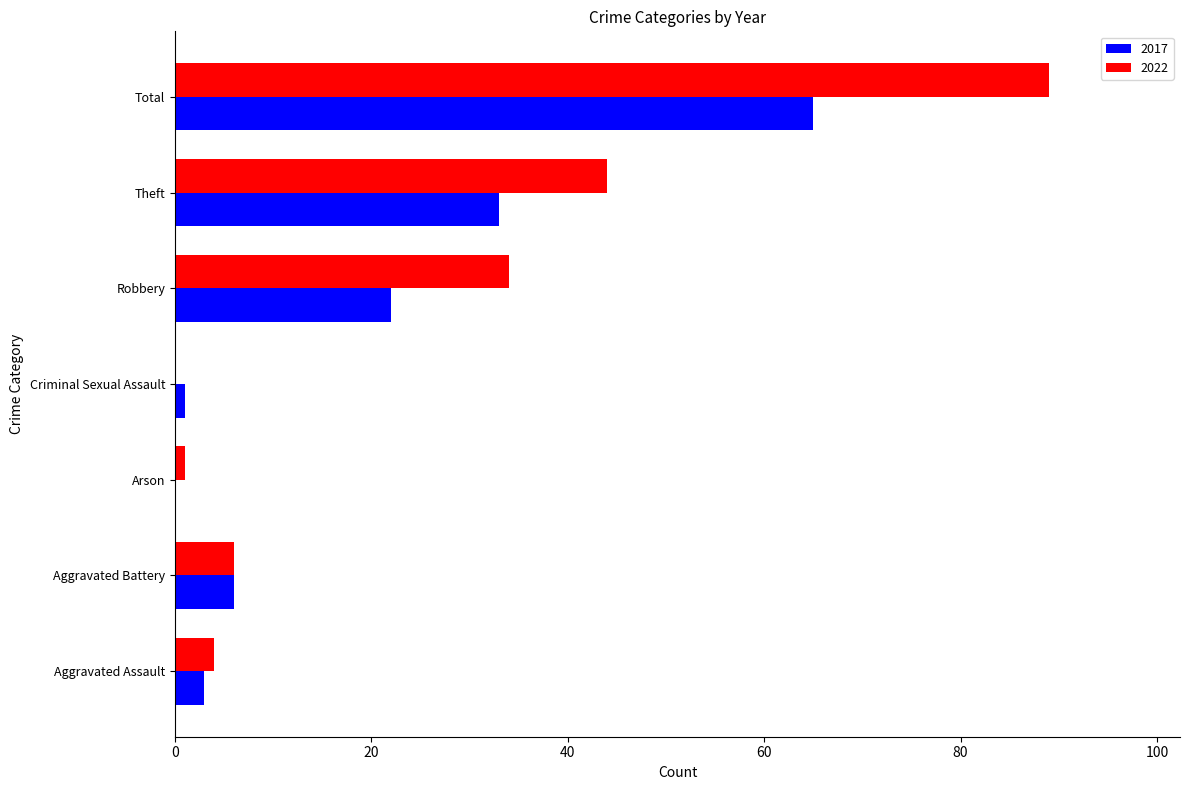

What value does the 2017 series have at Total?

65